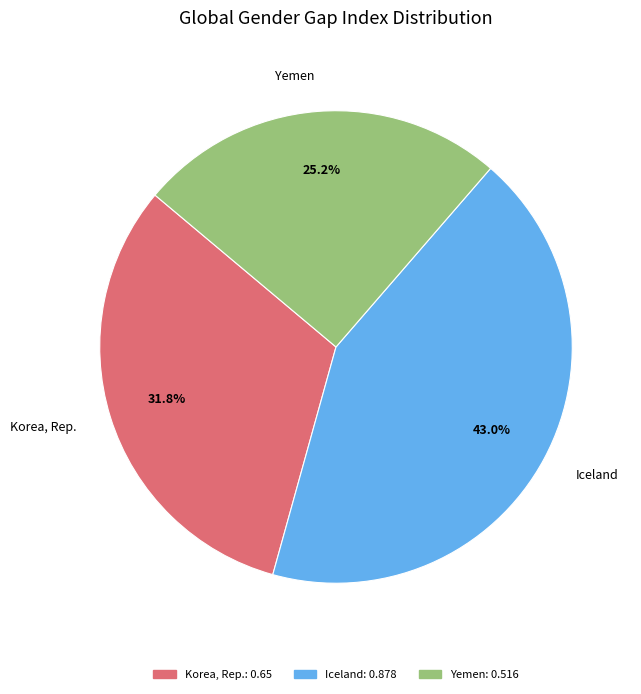

Is there any slice that represents more than half of the pie?

No